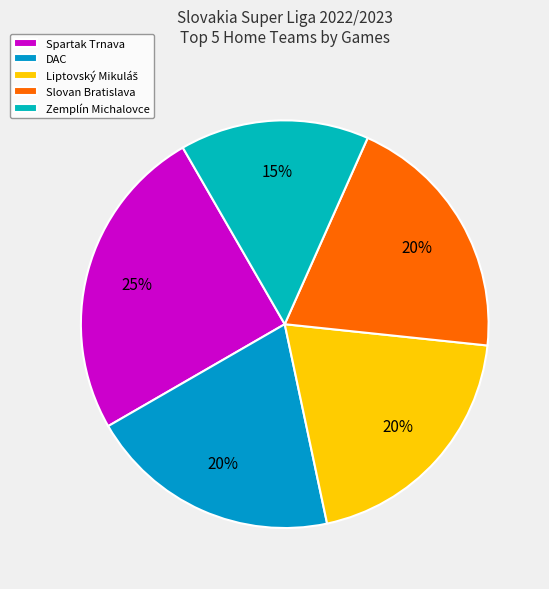

What is the largest slice in the pie chart?

Spartak Trnava